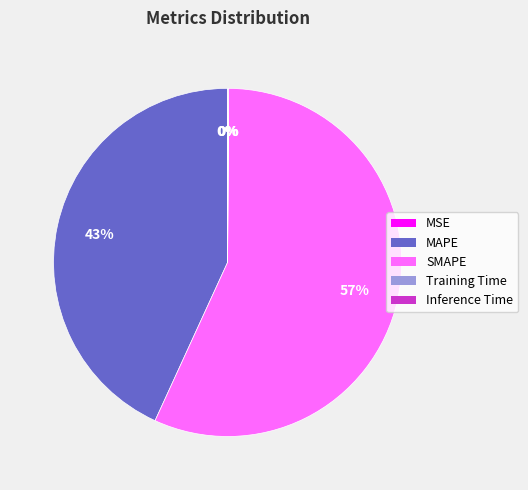

To the nearest percent, what is the average slice percentage?

20%